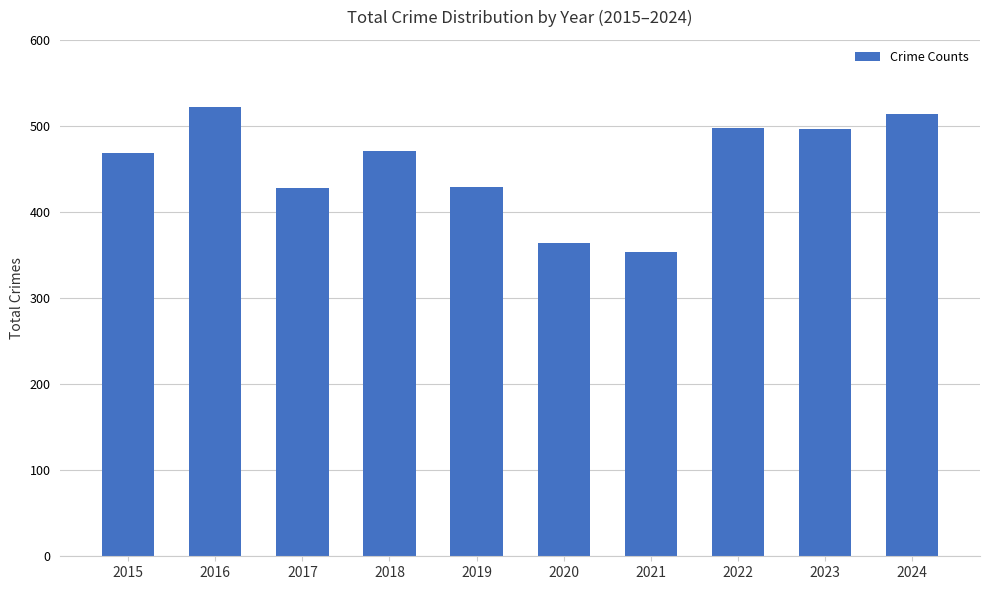

At which category does the chart reach its minimum across all series?

2021